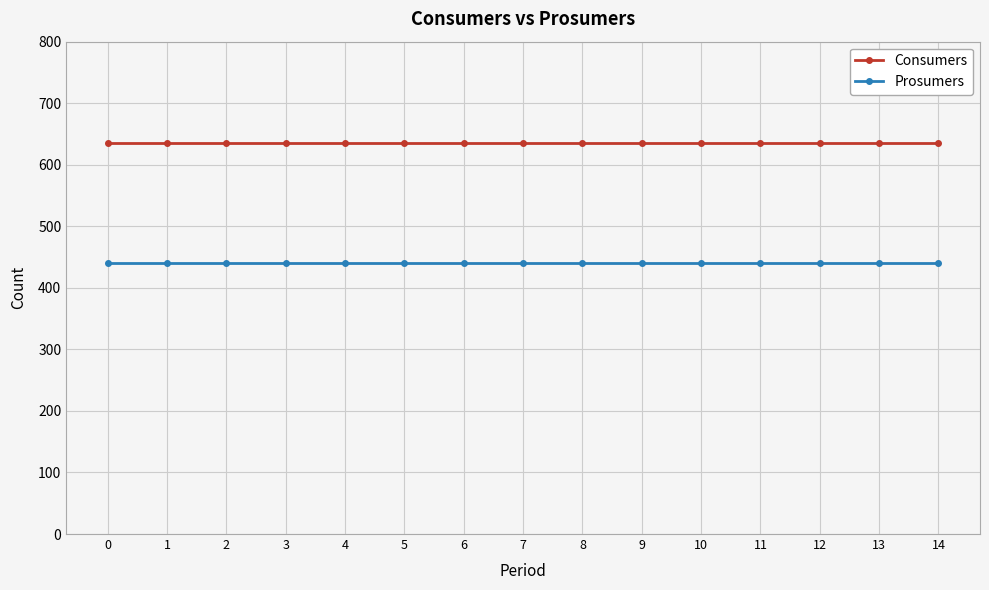

What is the average value of the Prosumers series?

440